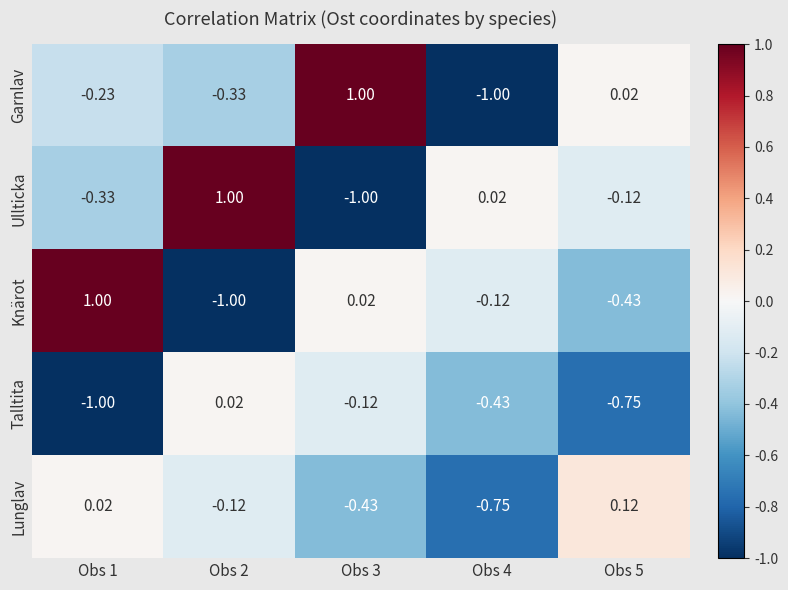

How many values in the Talltita series are below 0?

4